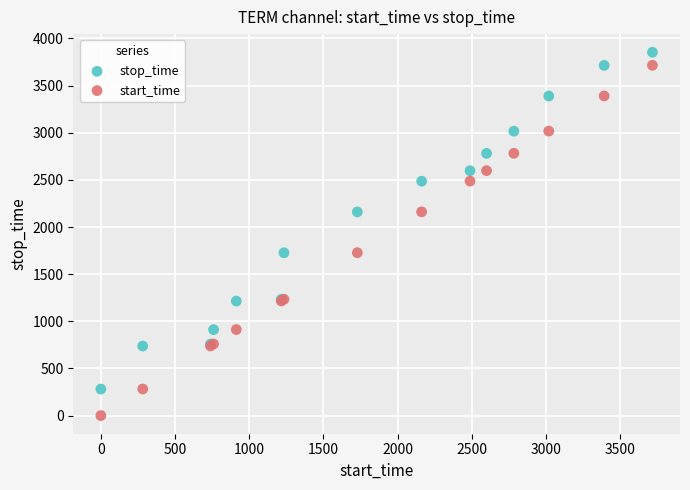

Which series reaches the minimum Y coordinate?

start_time